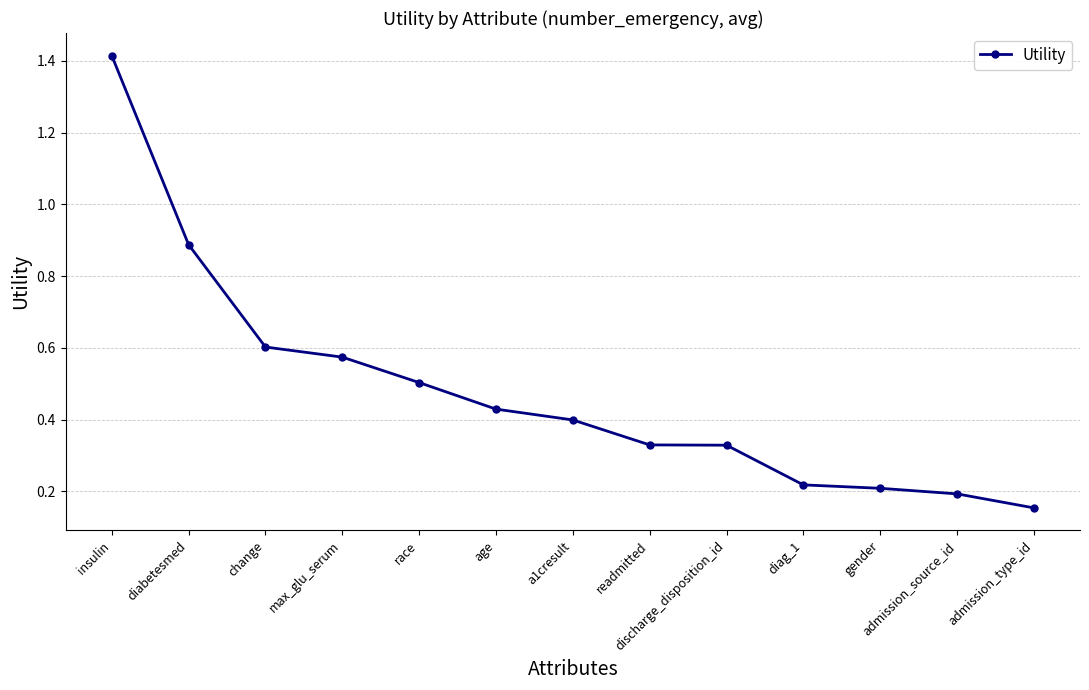

What is the label of the 1st point from the left?

insulin